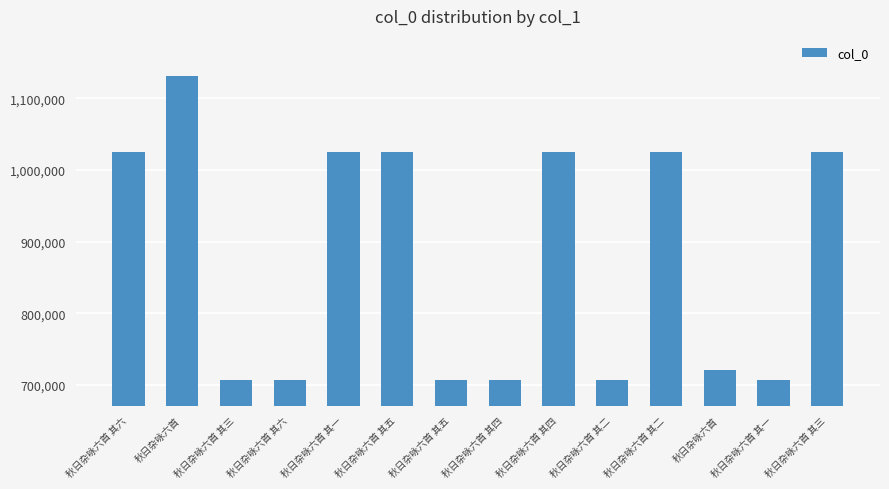

Does the chart contain any negative values?

No